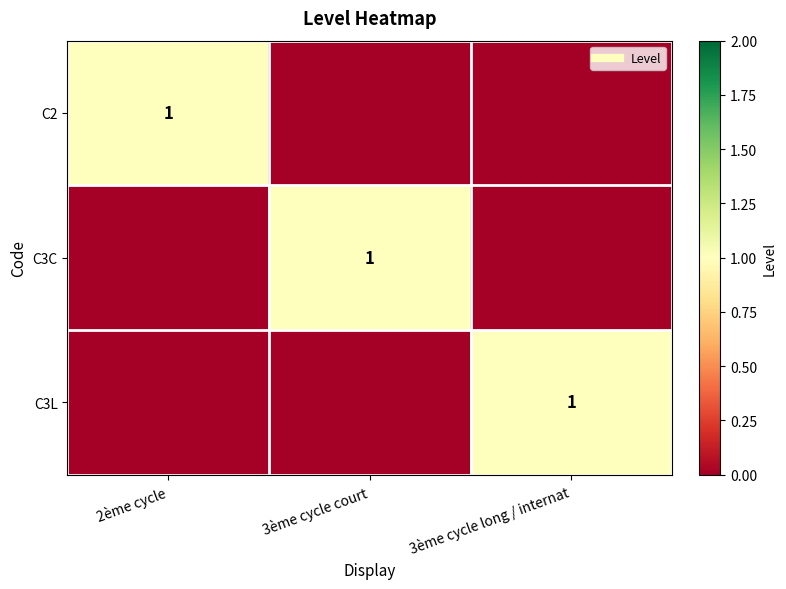

True or false: C2 has a value of -1 at 3ème cycle long / internat.

False